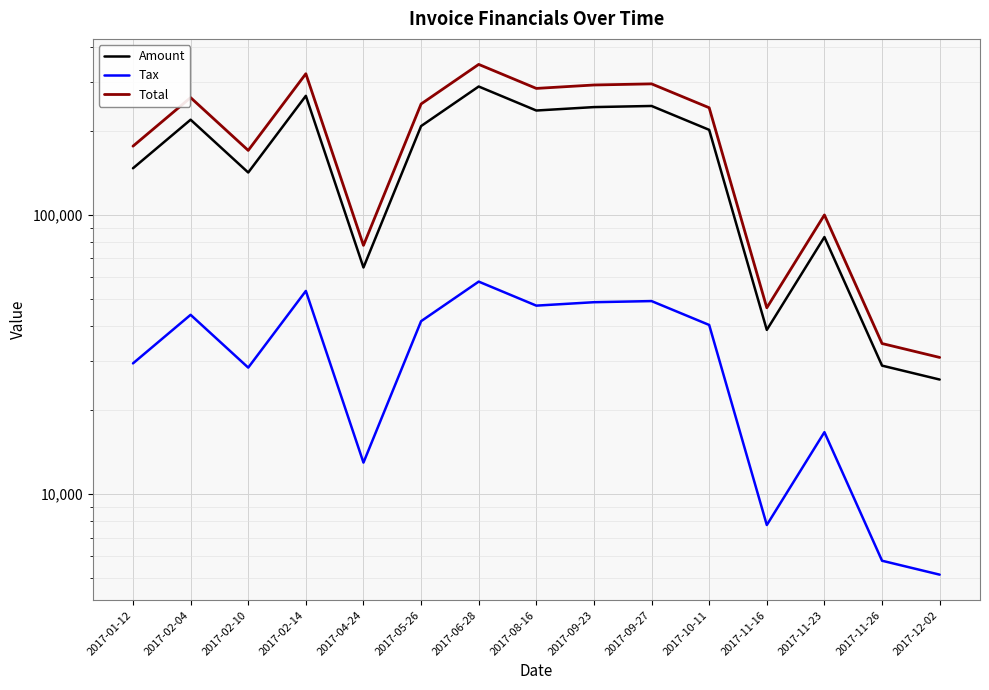

How many data points in Tax are above 40419?

8